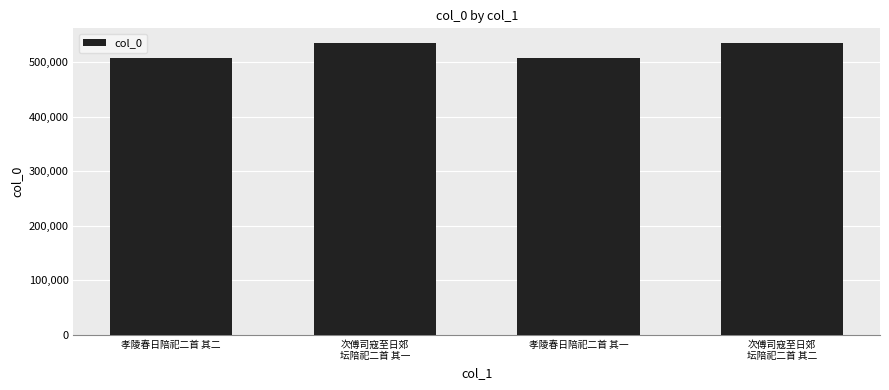

What is the maximum value shown in the chart?

534968